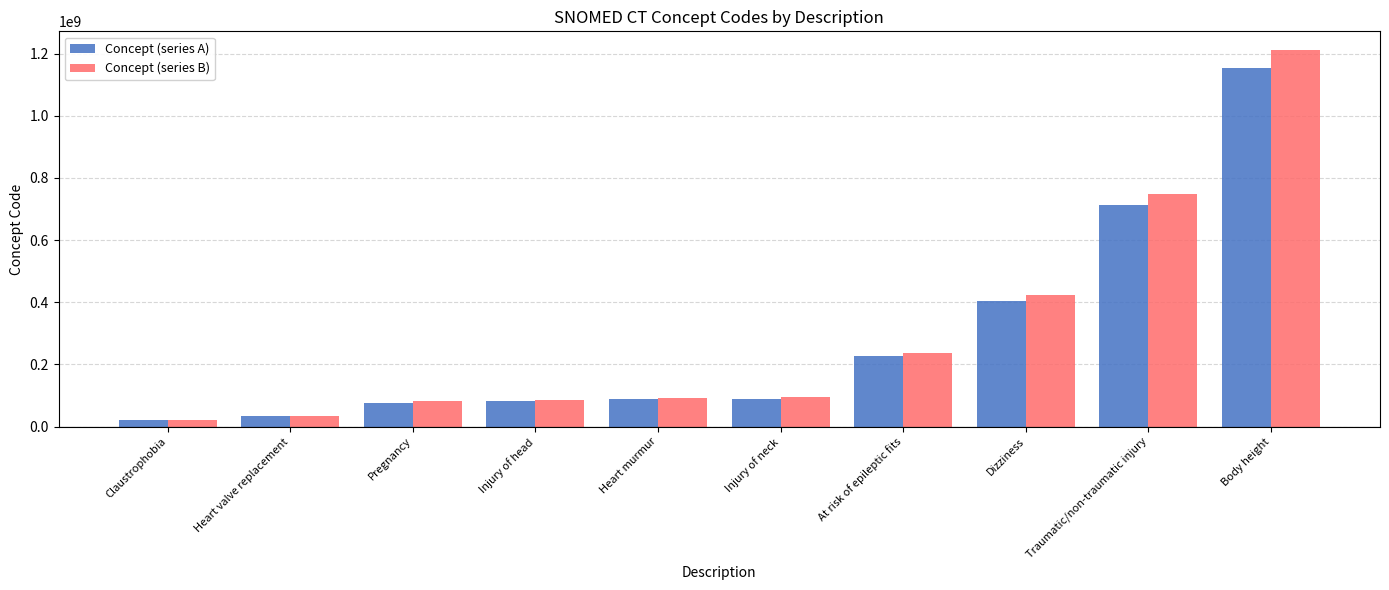

What is the label of the 1st bar from the right?

Body height